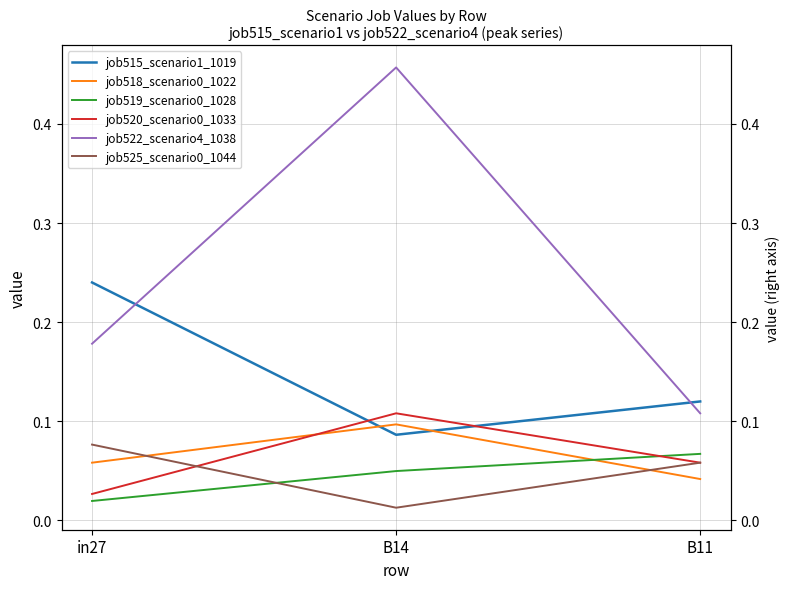

Rank the series by their maximum value, from highest to lowest.

job522_scenario4_1038, job515_scenario1_1019, job520_scenario0_1033, job518_scenario0_1022, job525_scenario0_1044, job519_scenario0_1028